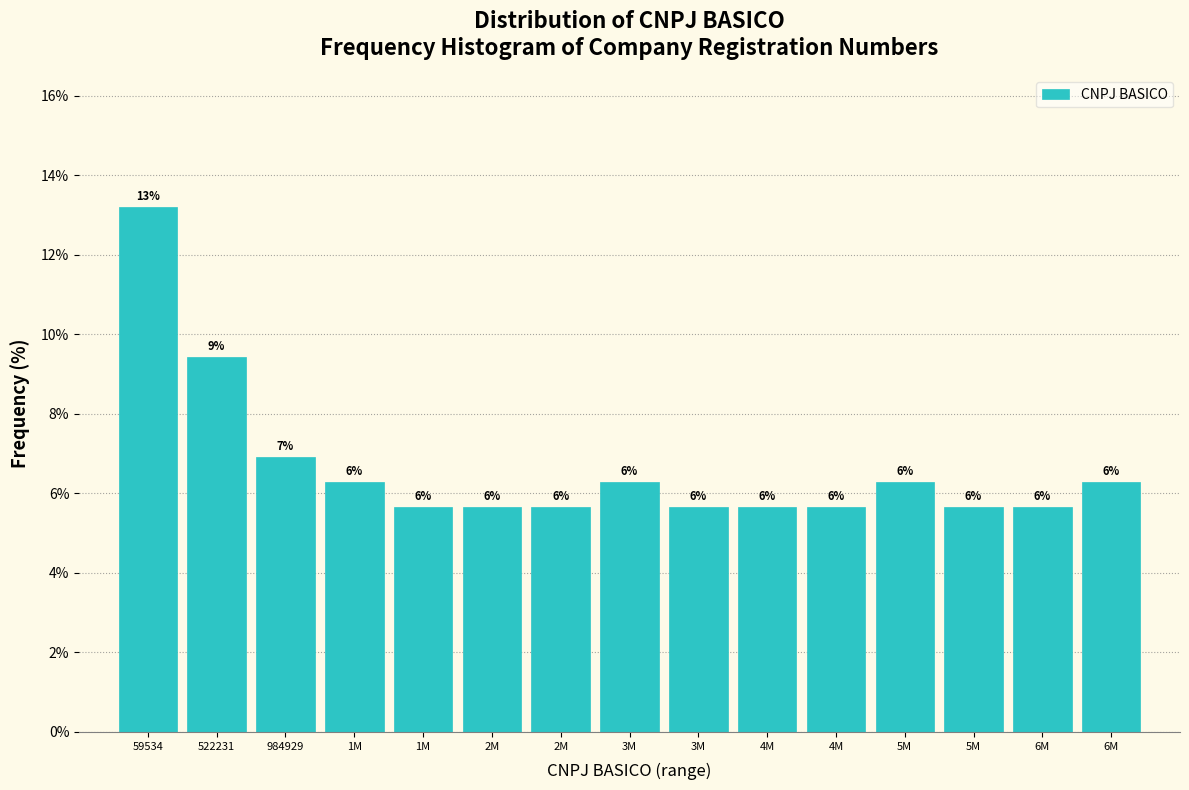

Are the bars horizontal?

No